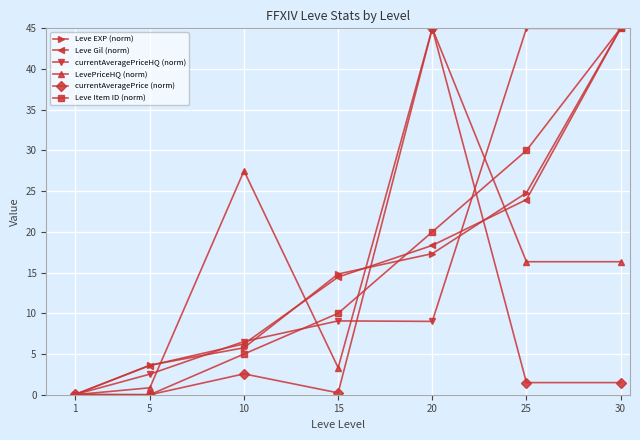

True or false: Leve EXP (norm) has more than 1 interior local peaks.

False